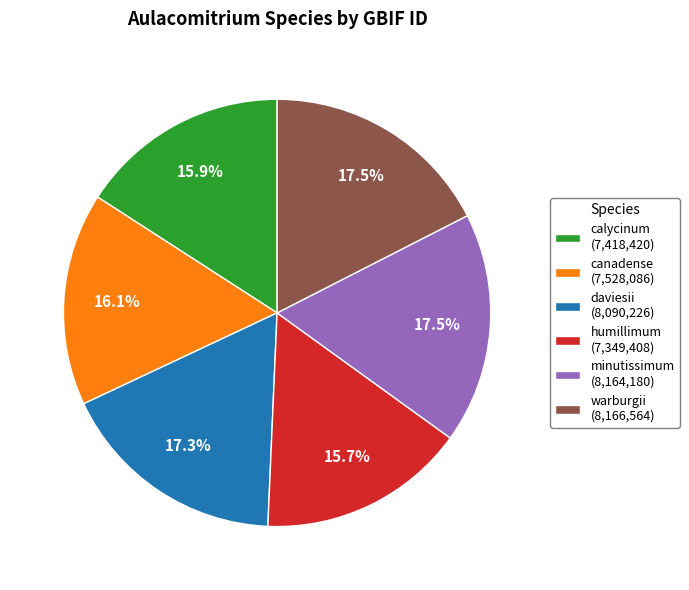

Is there a majority slice in this chart?

No